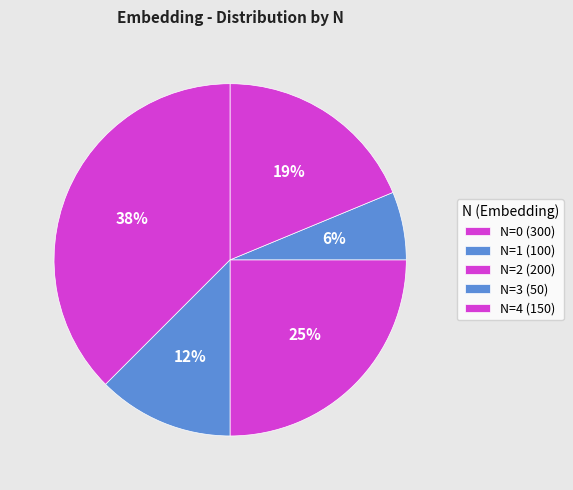

Count the number of slices in the pie.

5